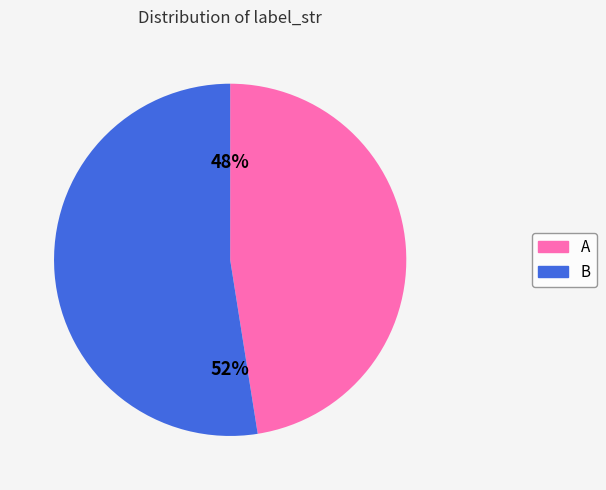

Is there a majority slice in this chart?

Yes